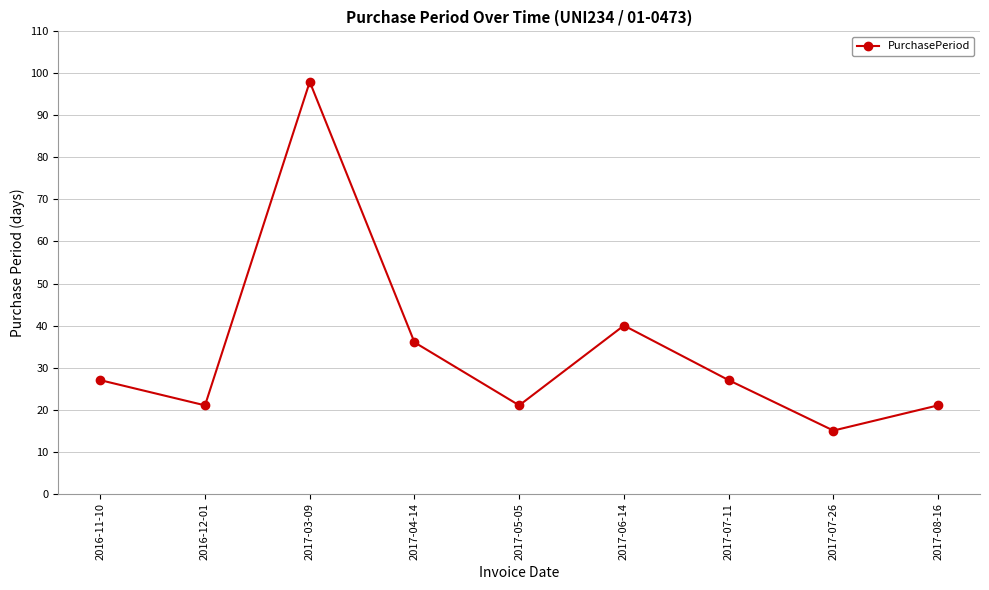

What is the label of the 5th point from the right?

2017-05-05